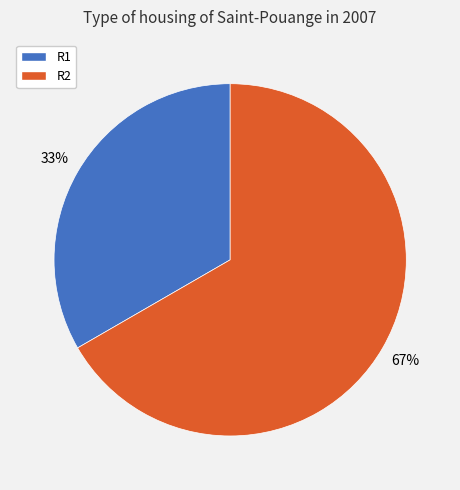

What percentage is the R2 slice, to the nearest percent?

67%